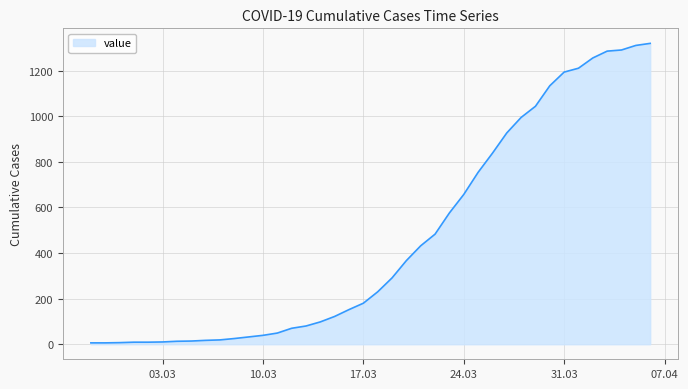

What is the difference between the maximum and minimum values?

1314